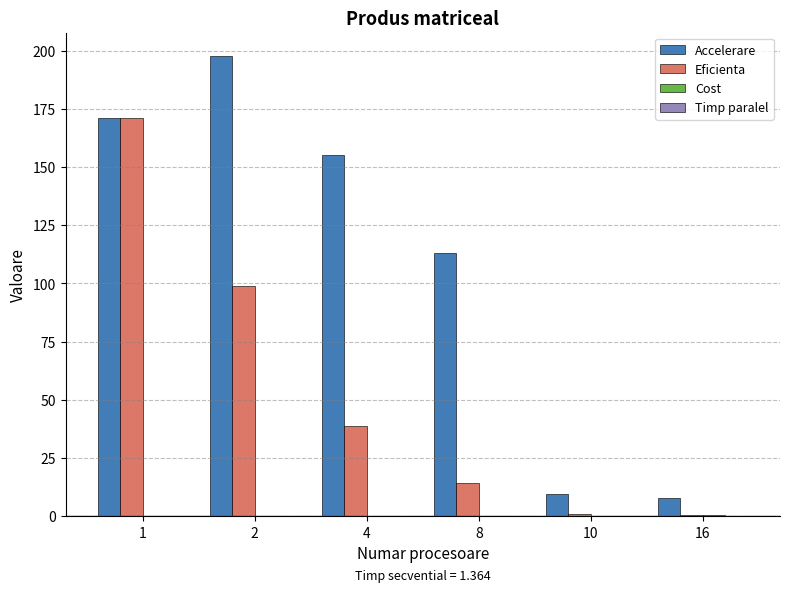

Which series changed the most between 1 and 2?

Eficienta